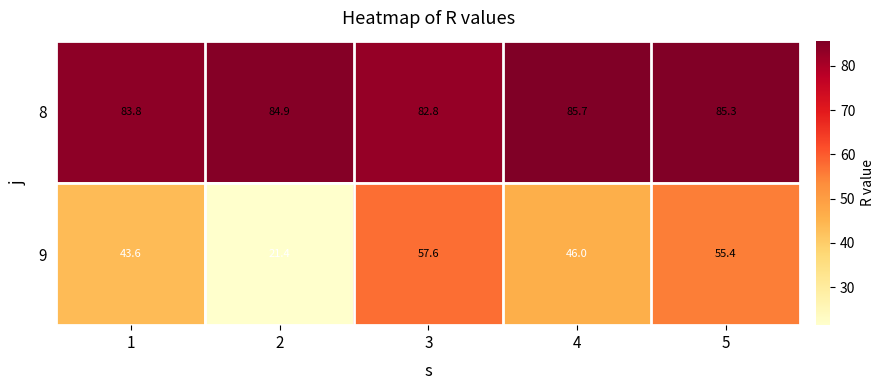

What is the difference between the maximum and minimum values in the 8 series?

2.9